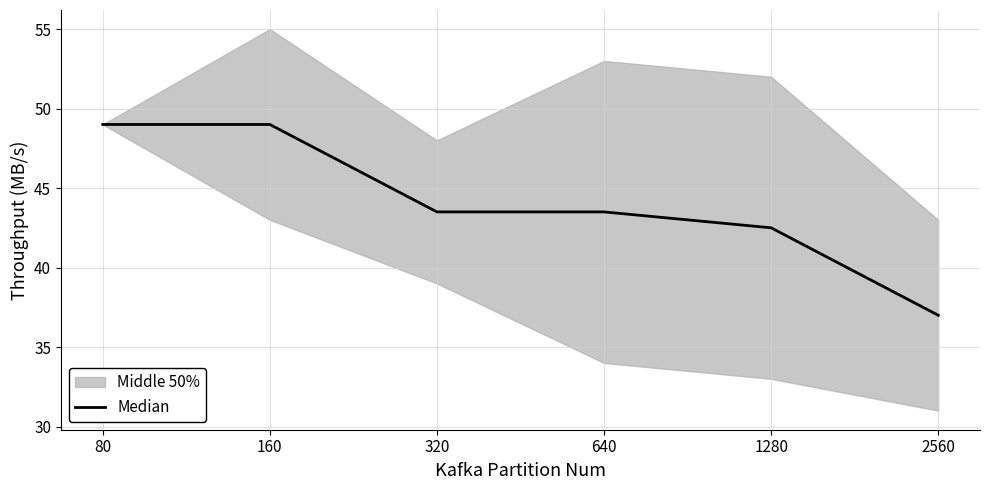

Does the chart display data point markers on the line(s)?

No